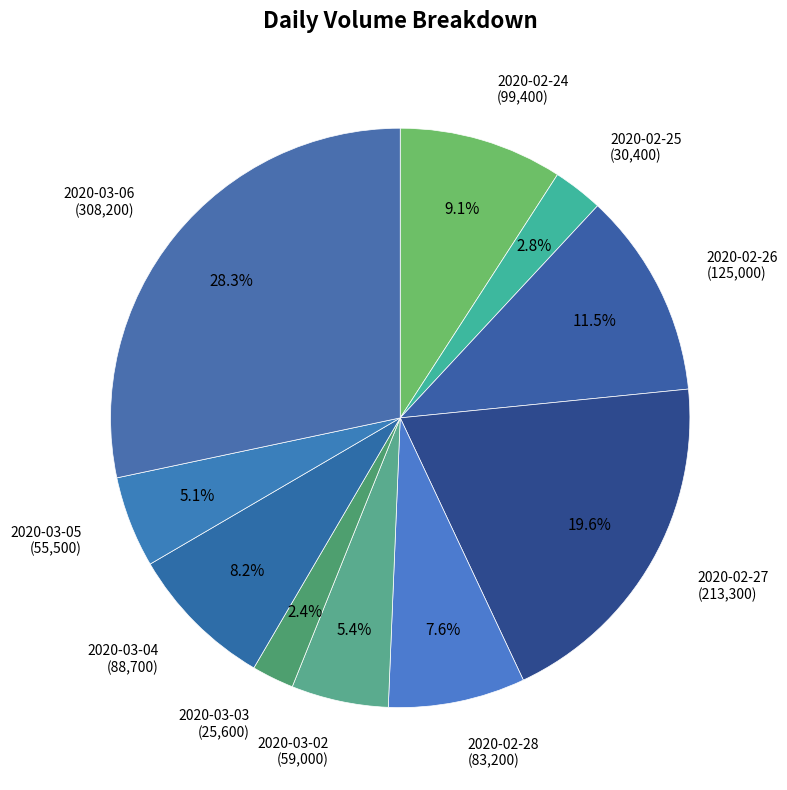

What is the ratio of the value at 2020-02-27 (213,300) to the value at 2020-02-26 (125,000)?

1.7